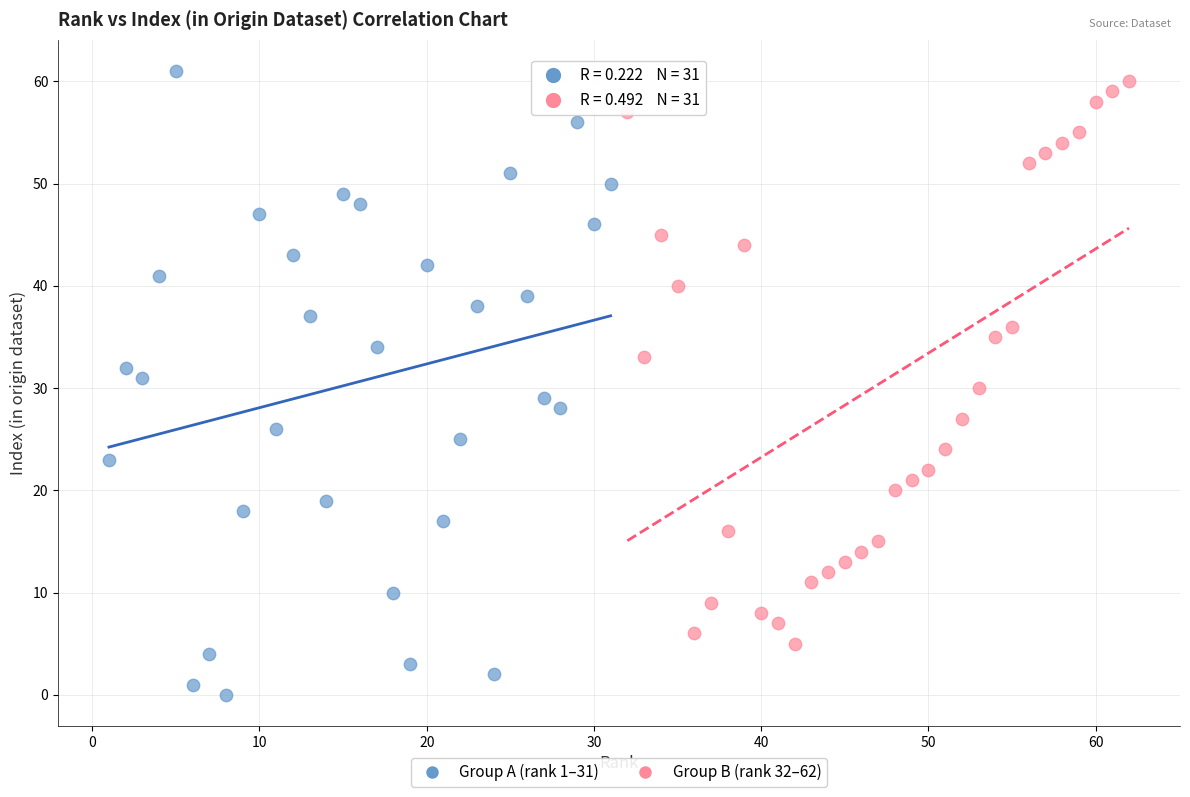

Which series contains the lowest Y value?

Group A (rank 1–31)